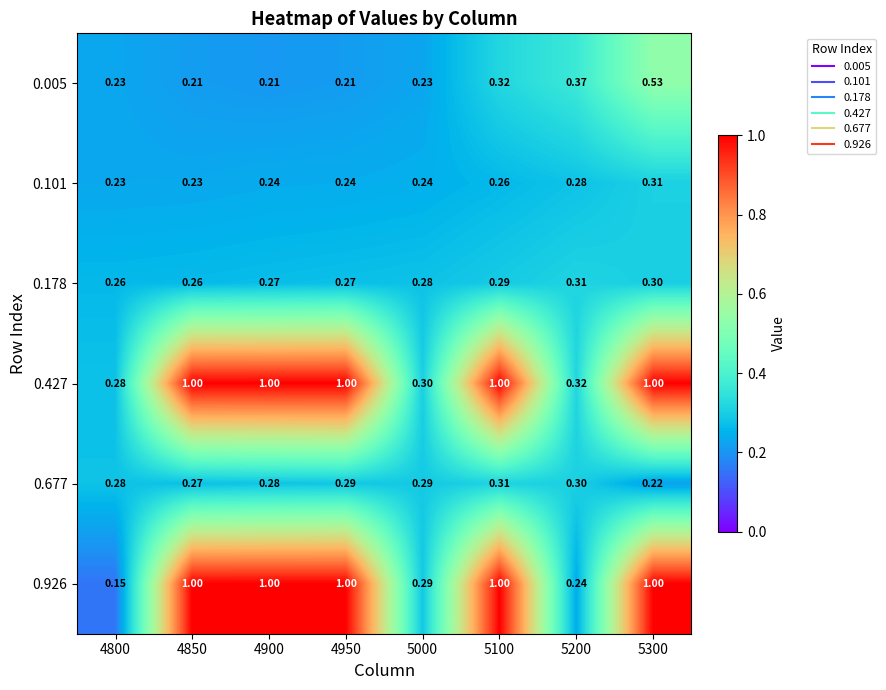

Is the value of 0.677 at 4850 greater than the value of 0.427 at 4850?

No